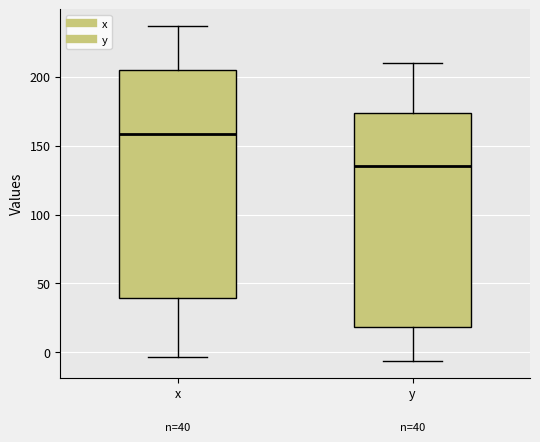

Comparing the boxes themselves (not the whiskers), which one is the tallest?

x